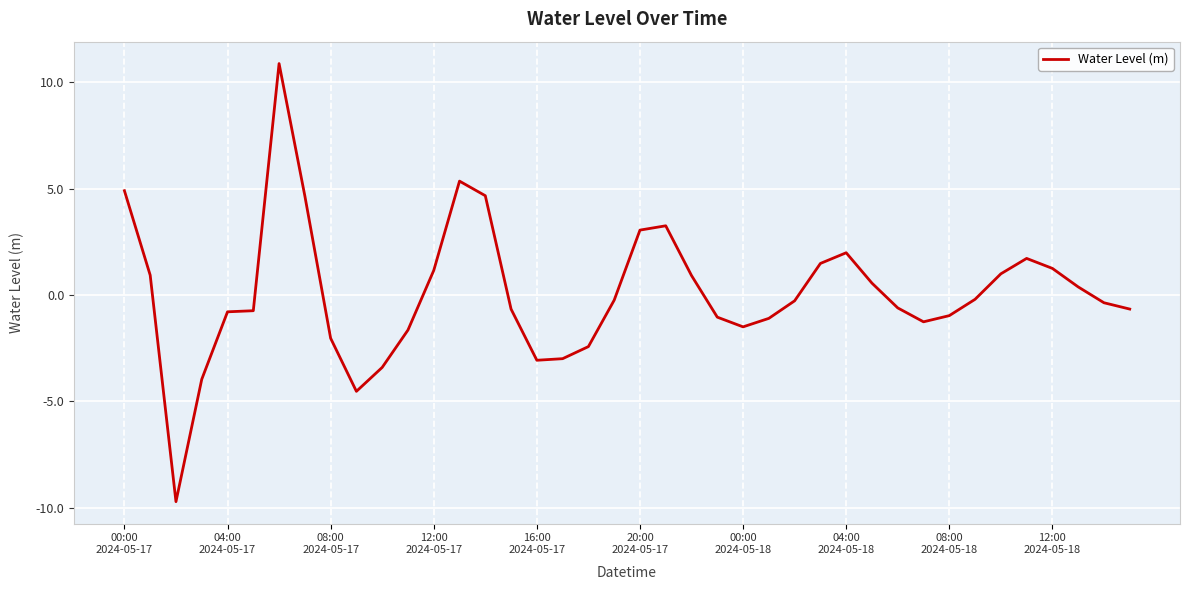

What is the smallest value displayed?

-9.7